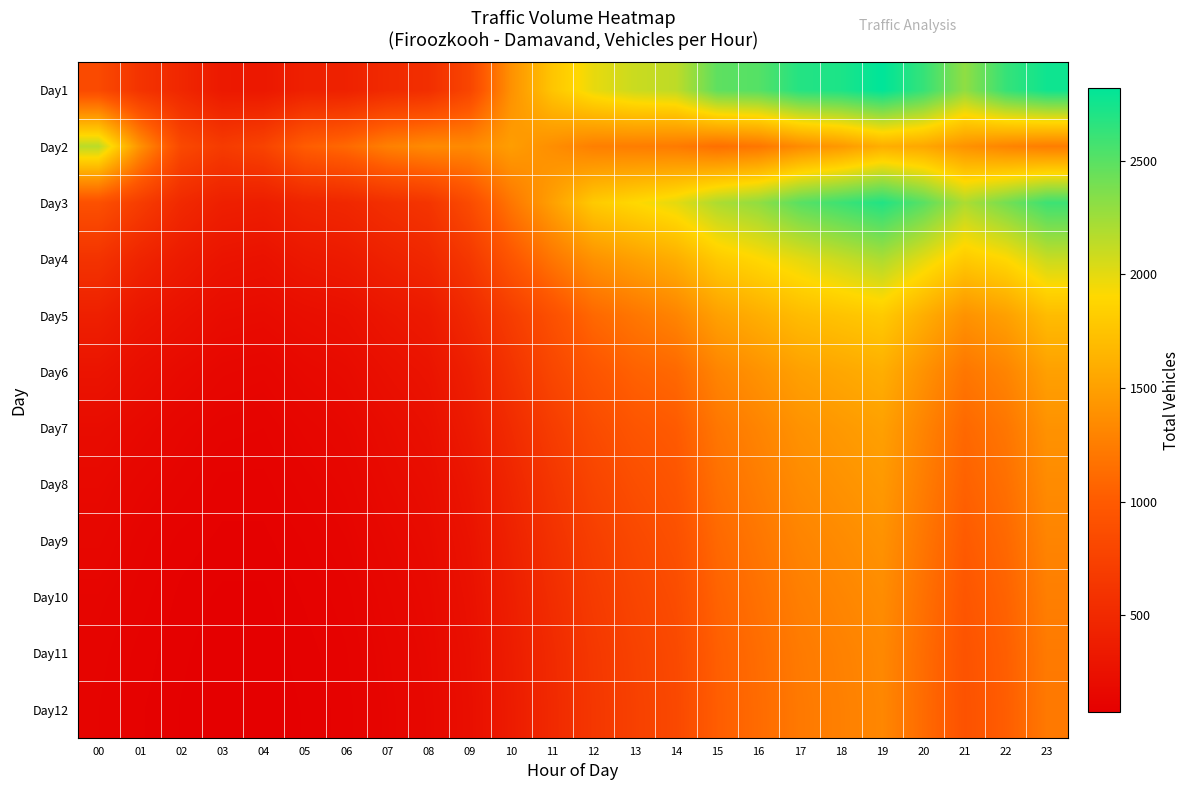

Which series changed the most between 19 and 20?

Day3